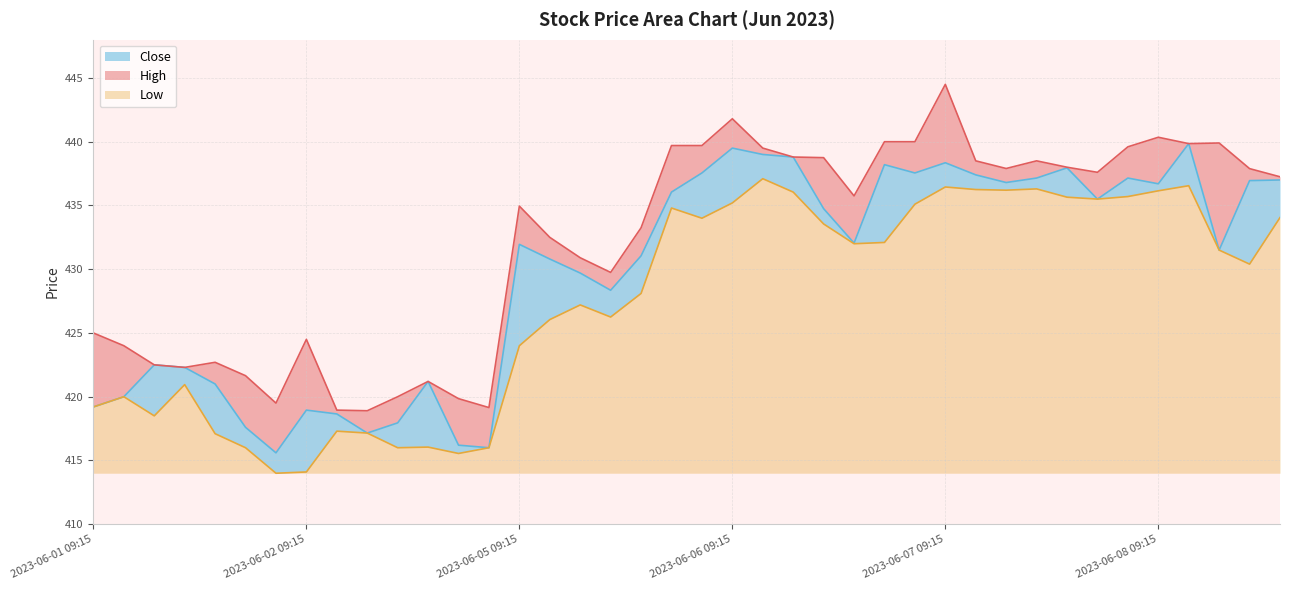

Does the chart have visible grid lines?

Yes